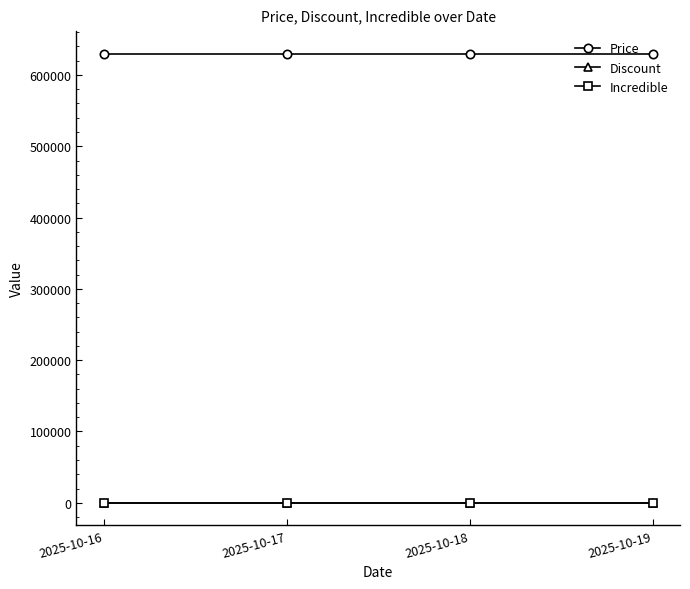

True or false: Discount and Price cross at least once.

False